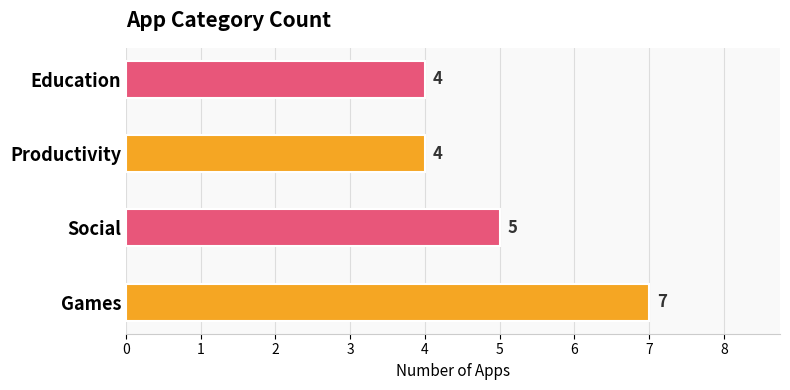

What value does the data have at Productivity?

4